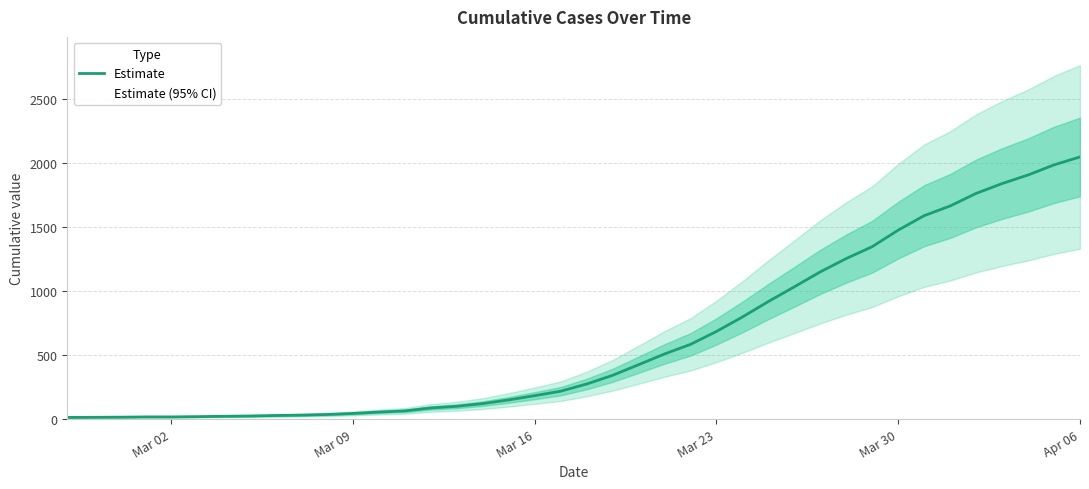

Which category has the highest value in the Estimate series?

Apr 06